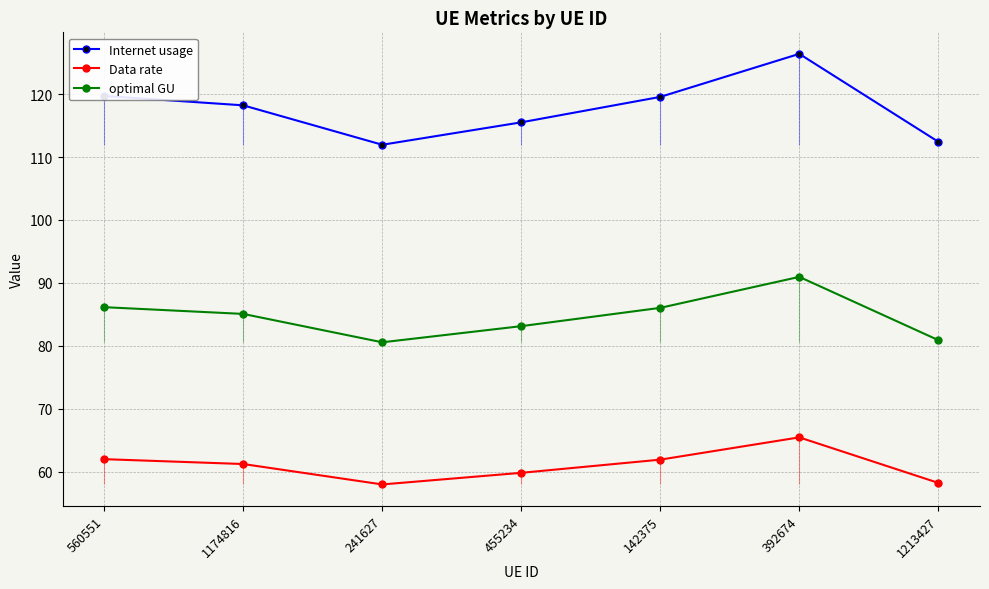

How many data points in Data rate are less than 61?

3